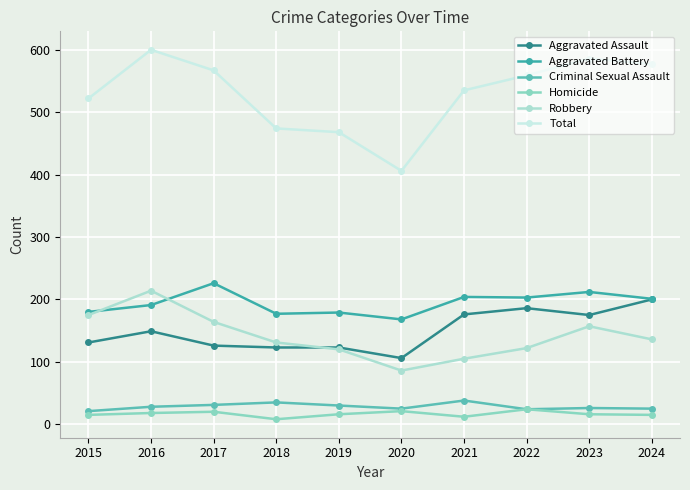

Between 2016 and 2022, which series saw the biggest shift?

Robbery